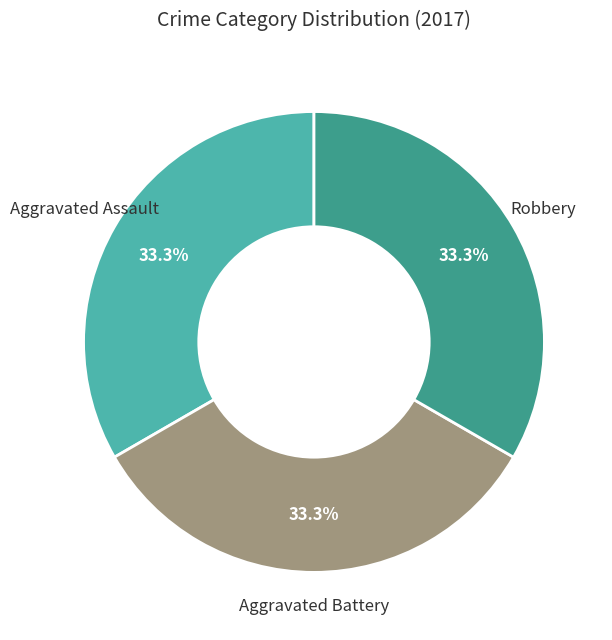

Is Aggravated Battery the majority of the pie?

No